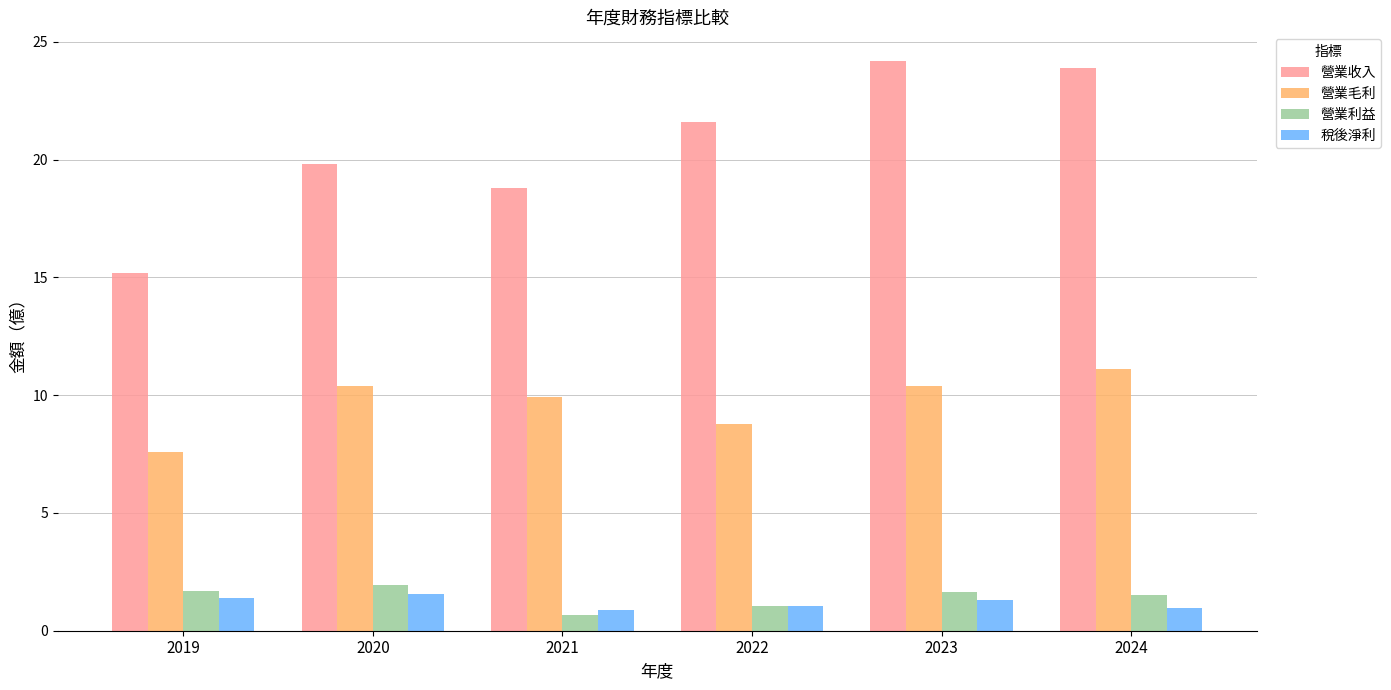

What is the minimum value for 營業收入?

15.2